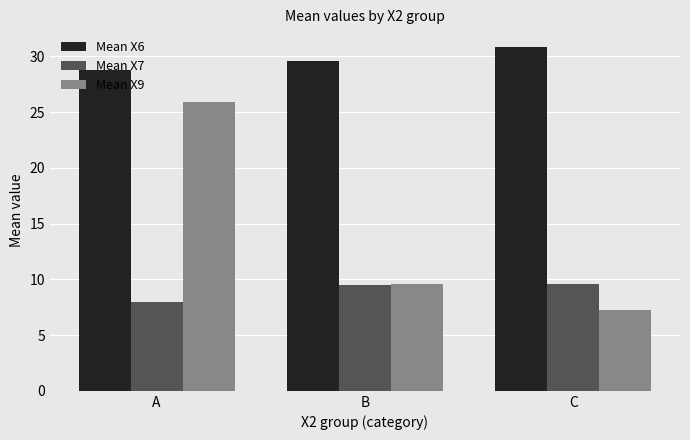

What is the value of the Mean X6 bar at the 1st from the left?

28.7